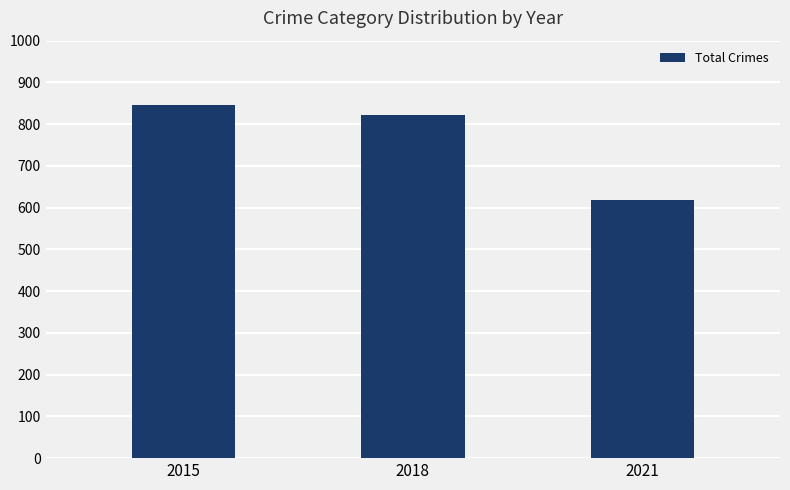

The chart shows a value of 845 at 2015. True or false?

True